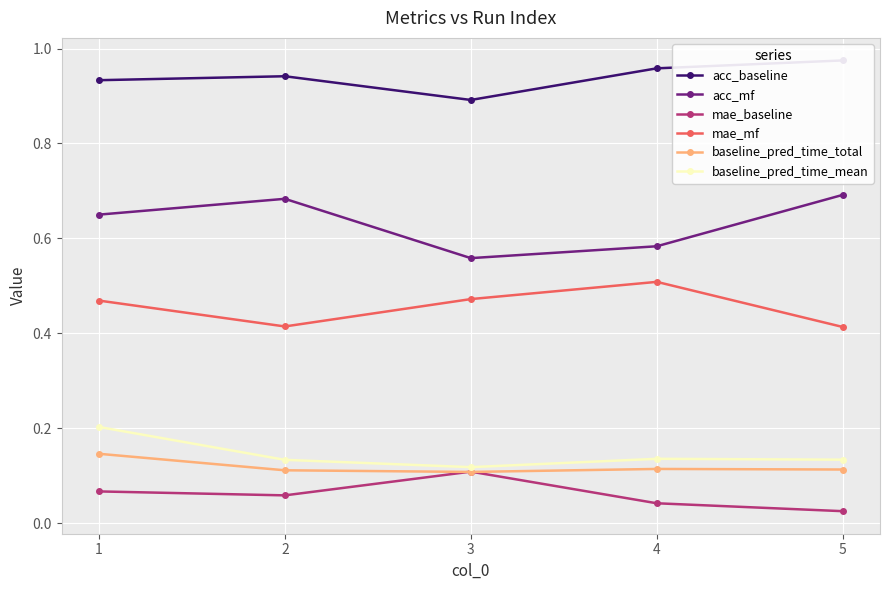

How many interior local peaks does the mae_baseline series have?

1